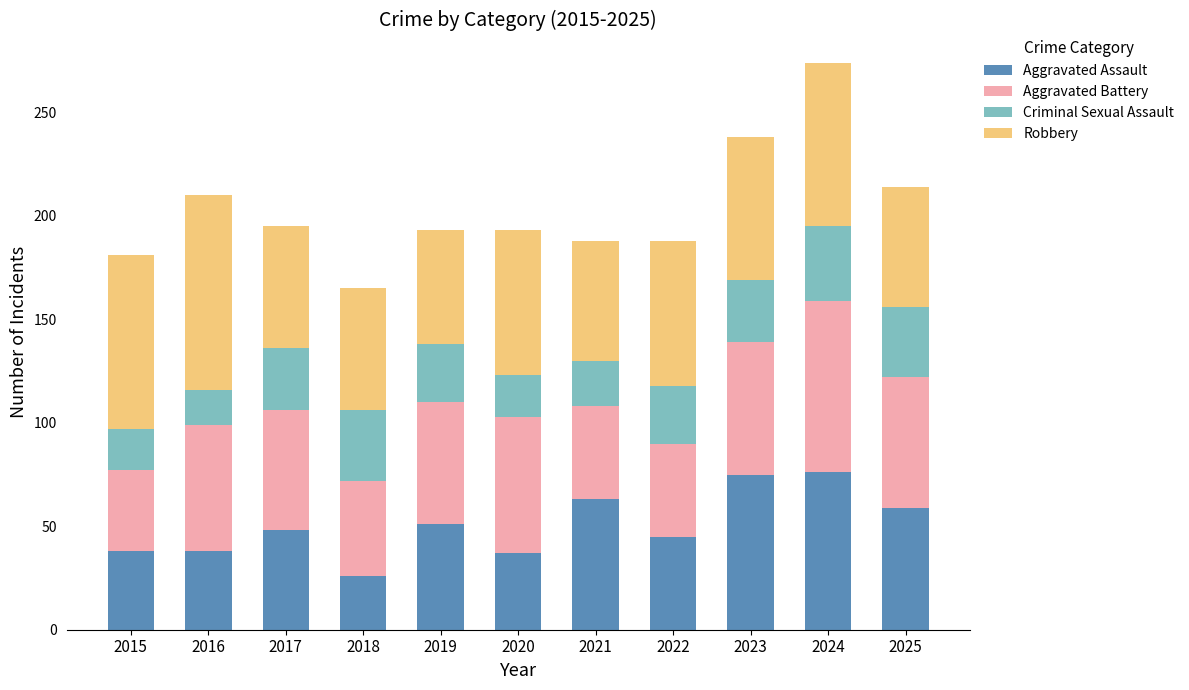

What is the total value across all series at 2015?

181